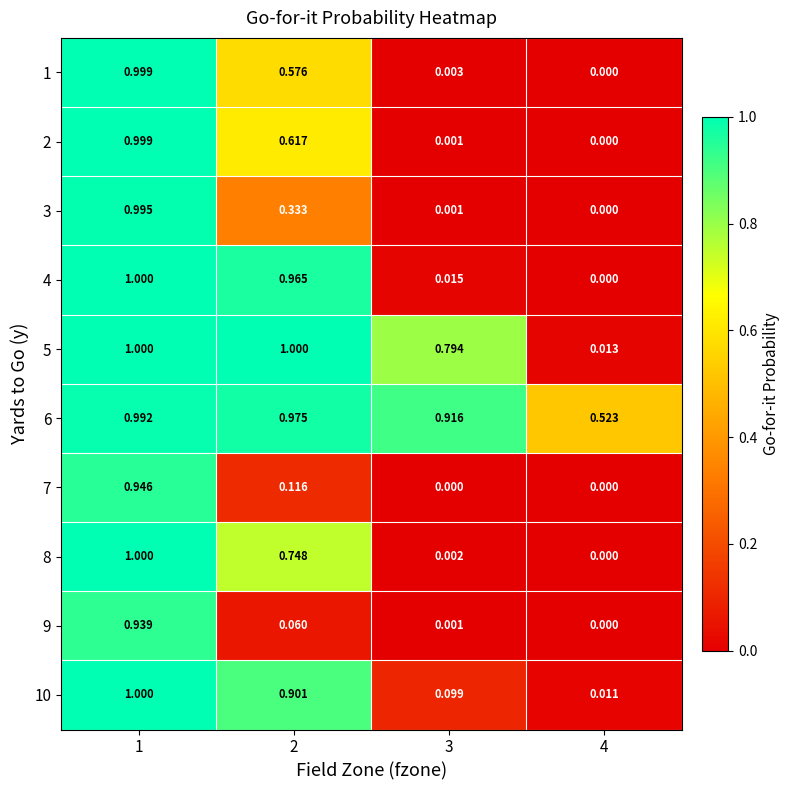

Is the value of 6 at 2 greater than the value of 10 at 1?

No